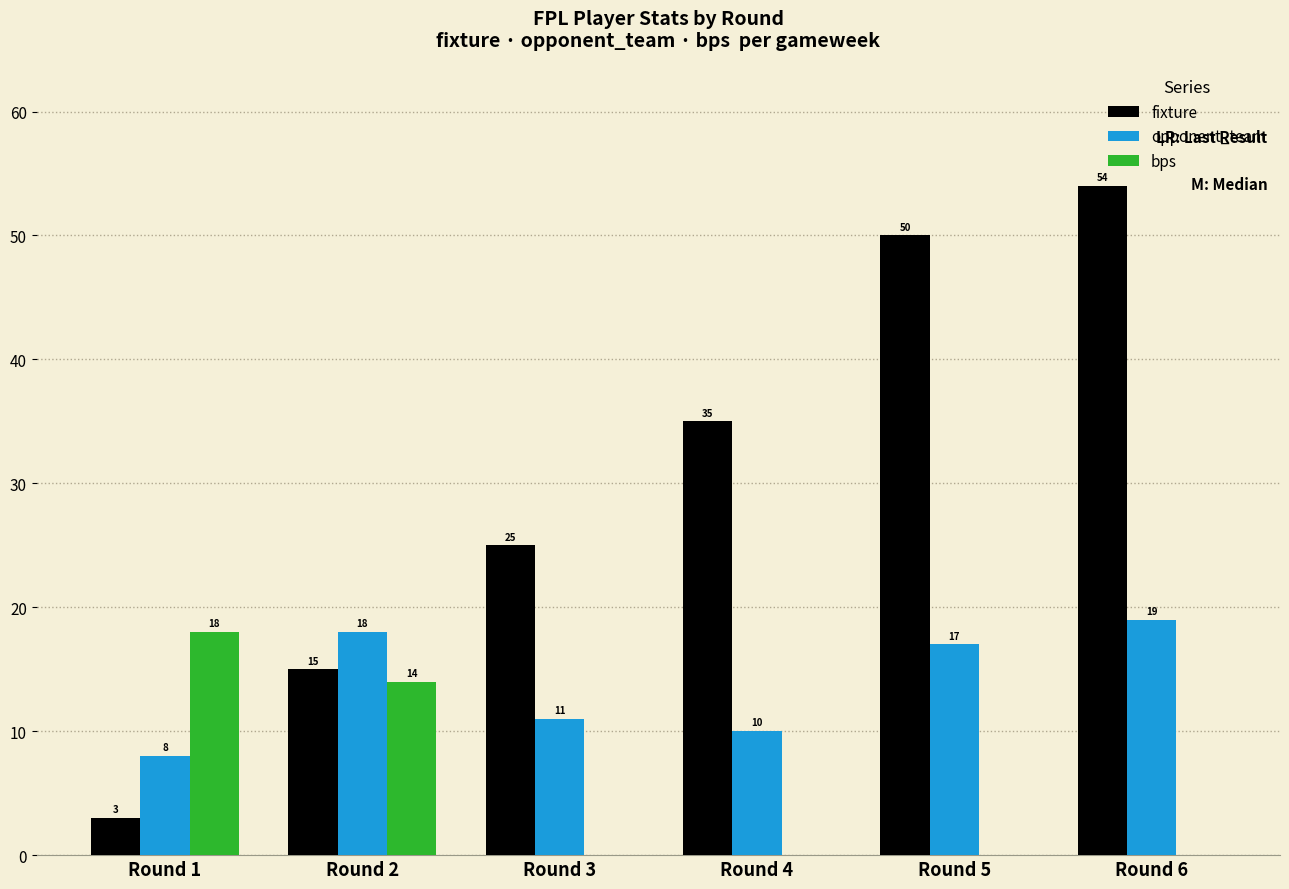

What are all the series names shown in the legend?

fixture, opponent_team, bps